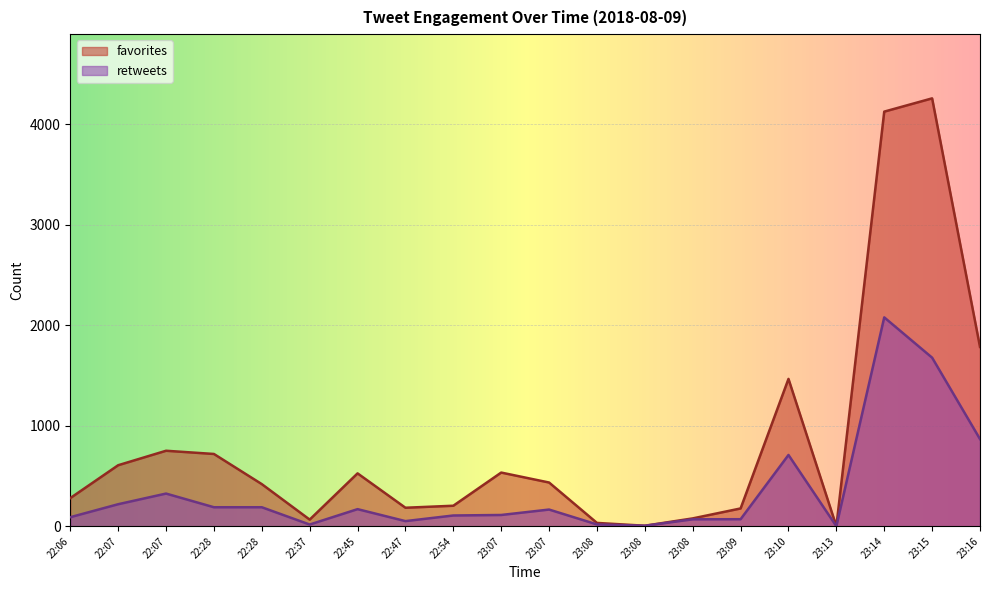

True or false: favorites and retweets cross at least once.

False